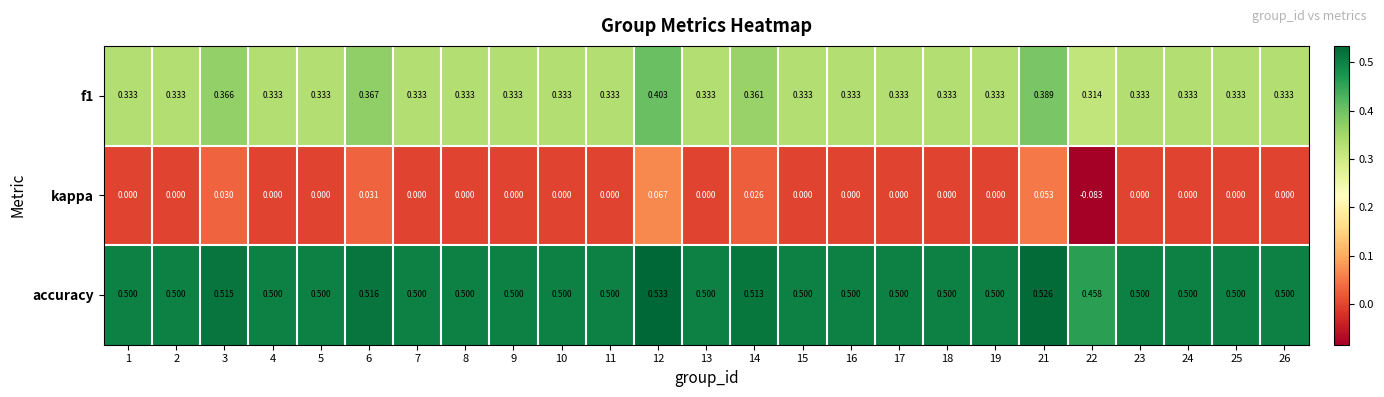

Which series has the largest total across all categories?

accuracy